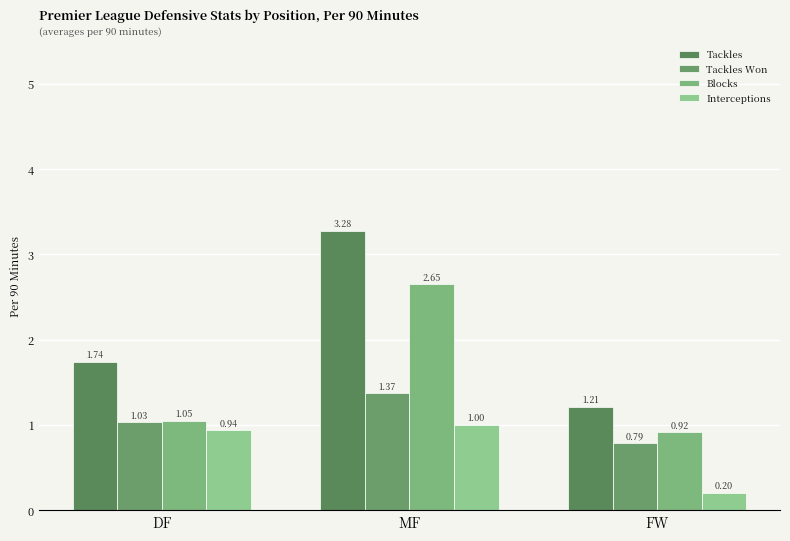

What is the label of the 3rd bar from the right?

DF